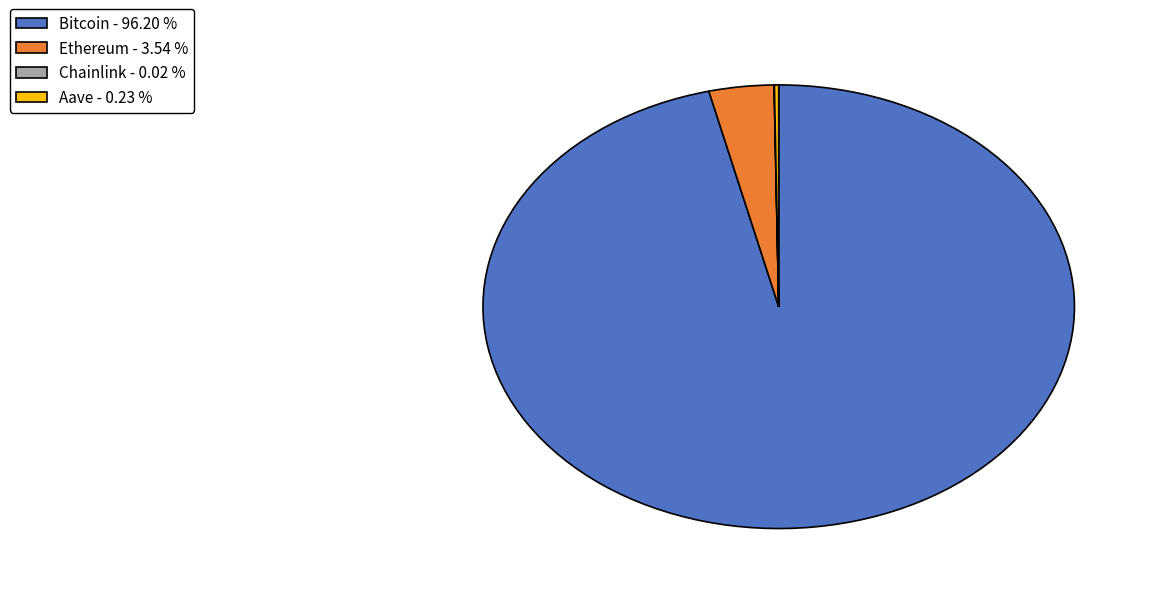

Does Bitcoin account for over 50% of the chart?

Yes